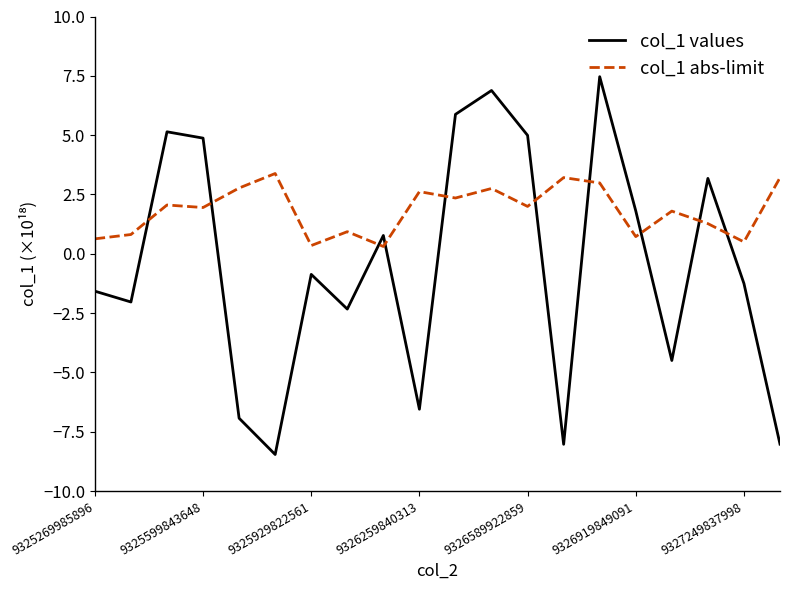

Which series has the widest spread of values?

col_1 values